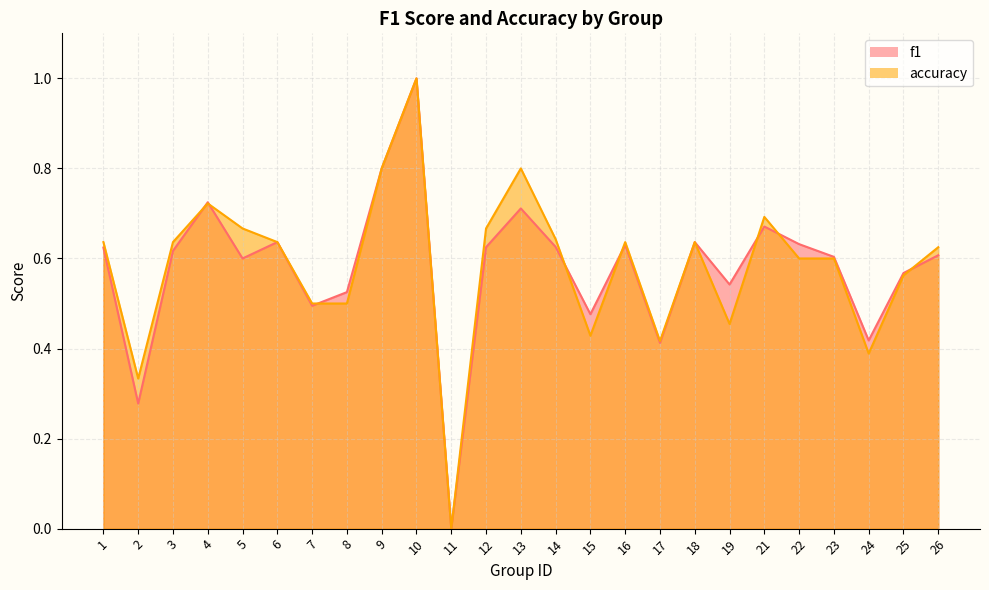

Reading left to right, extract all data points from this chart.

f1: 1=0.6	2=0.3	3=0.6	4=0.7	5=0.6	6=0.6	7=0.5	8=0.5	9=0.8	10=1.0	11=0.0	12=0.6	13=0.7	14=0.6	15=0.5	16=0.6	17=0.4	18=0.6	19=0.5	21=0.7	22=0.6	23=0.6	24=0.4	25=0.6	26=0.6
accuracy: 1=0.6	2=0.3	3=0.6	4=0.7	5=0.7	6=0.6	7=0.5	8=0.5	9=0.8	10=1.0	11=0.0	12=0.7	13=0.8	14=0.6	15=0.4	16=0.6	17=0.4	18=0.6	19=0.5	21=0.7	22=0.6	23=0.6	24=0.4	25=0.6	26=0.6